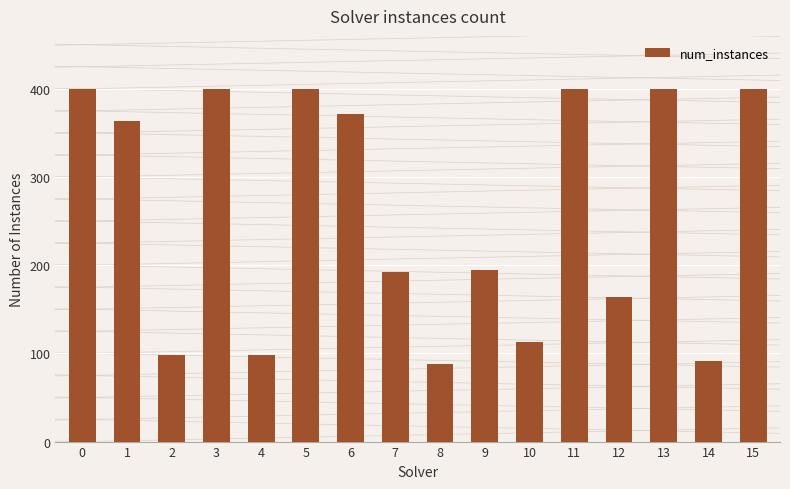

How many categories are shown in the chart?

16